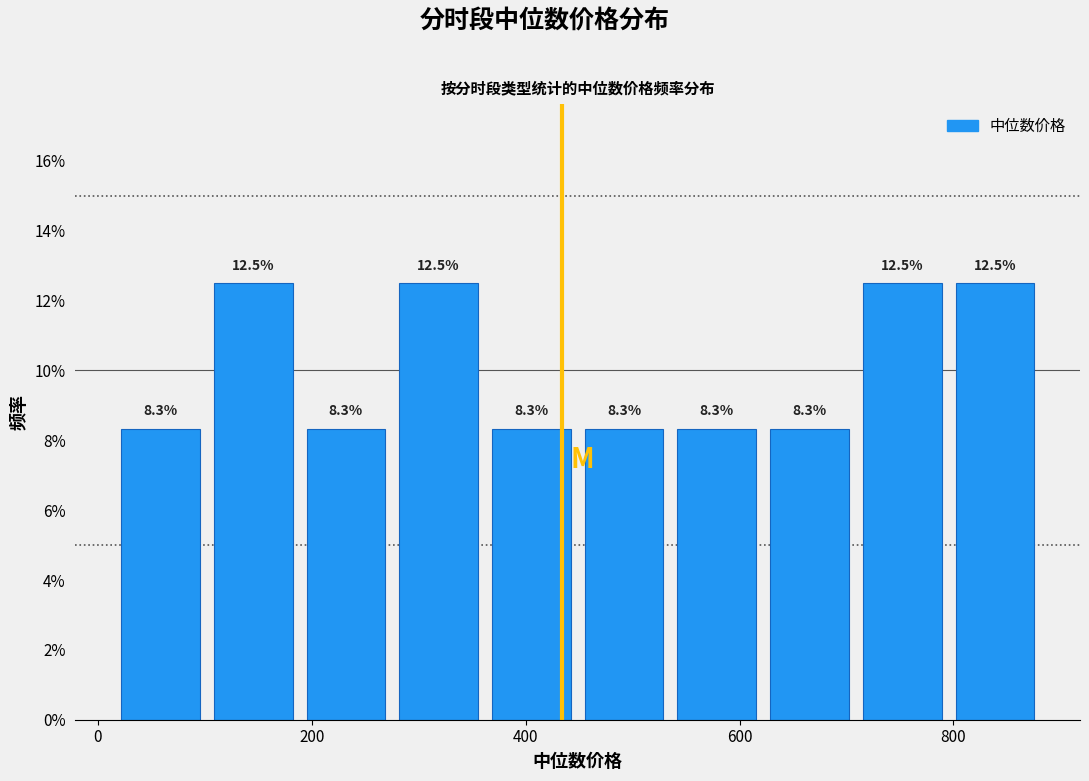

Reading left to right, list every bar in this chart as the range it spans on the x-axis followed by its height. The bar edges are not printed on the chart, so give them approximately, as read against the axis.

20 to 100: 8.3
100 to 200: 12.5
200 to 280: 8.3
280 to 360: 12.5
360 to 460: 8.3
460 to 540: 8.3
540 to 620: 8.3
620 to 720: 8.3
720 to 800: 12.5
800 to 880: 12.5